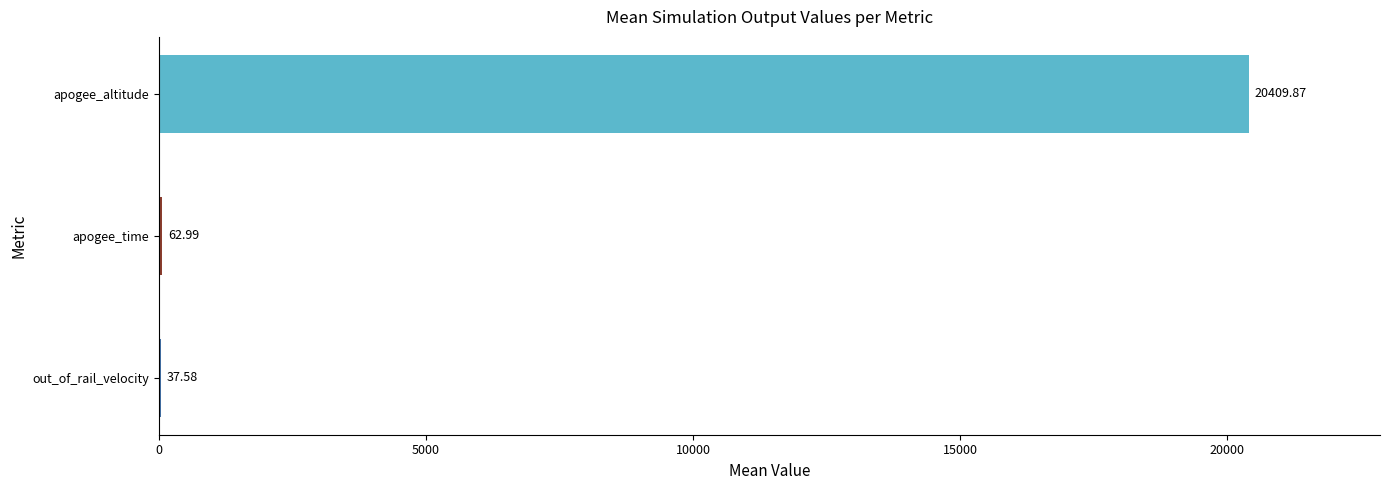

Are the bars grouped side by side (vs. stacked)?

Yes